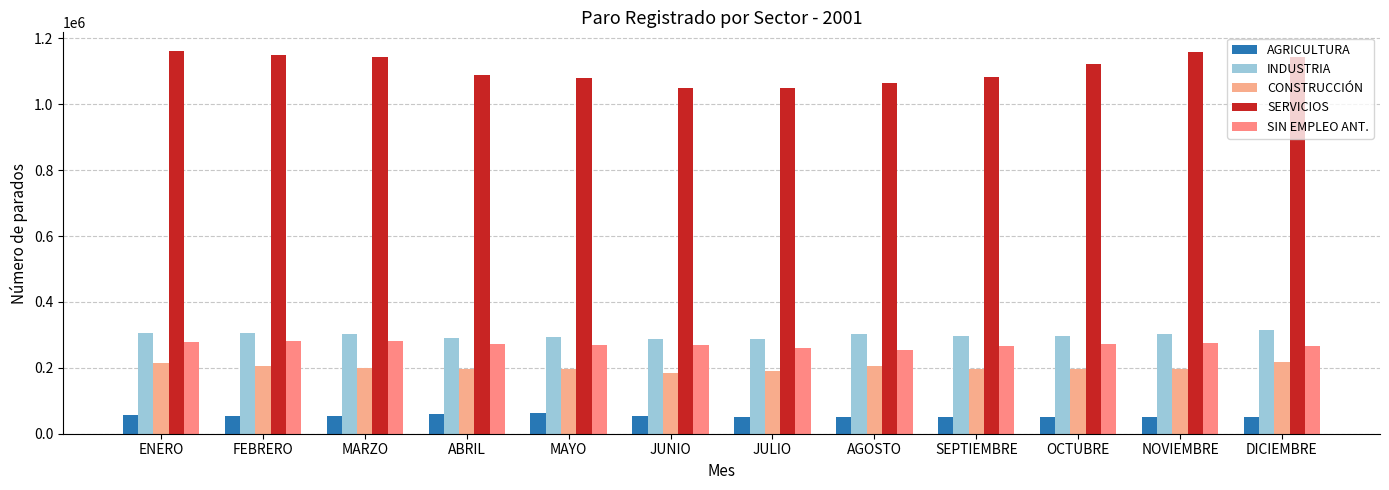

What is the difference between the highest and lowest values at MAYO?

1017464